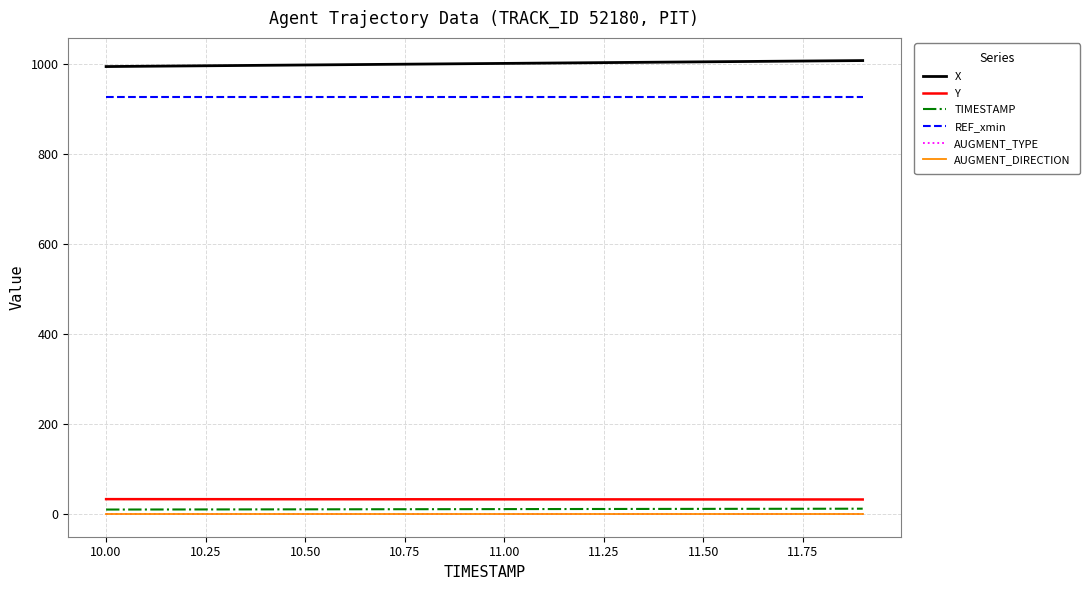

True or false: Y and REF_xmin cross at least once.

False